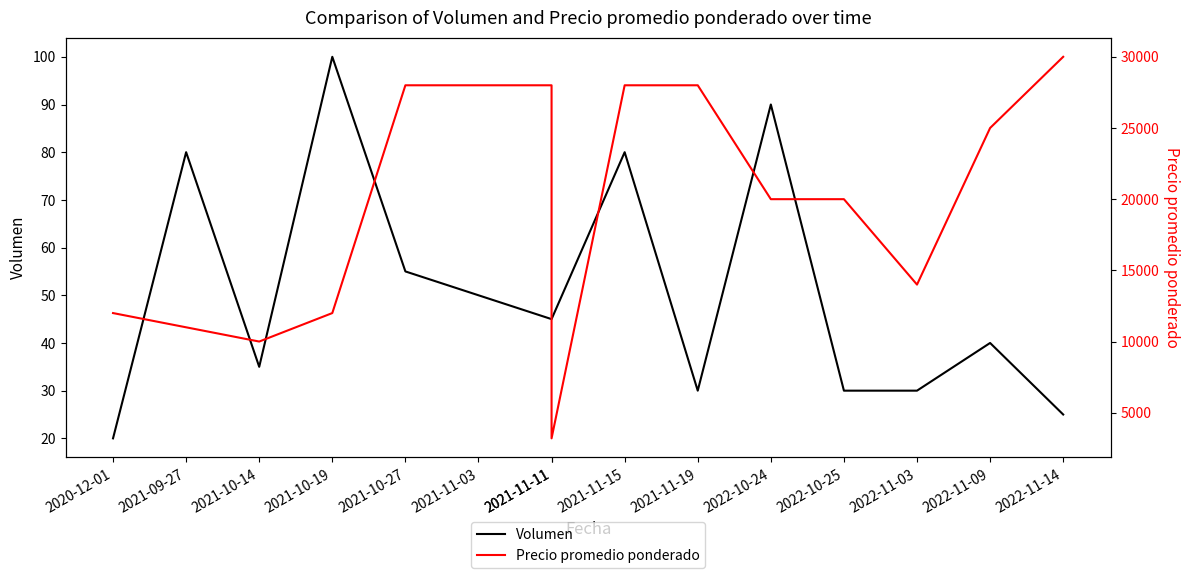

What is the difference between the second highest and second lowest values in the Precio promedio ponderado series?

18000